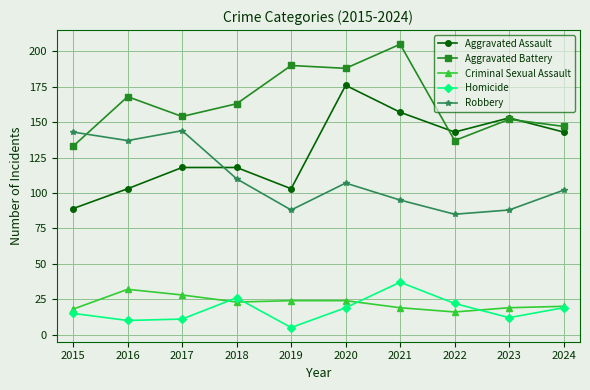

Which series has the largest total across all categories?

Aggravated Battery